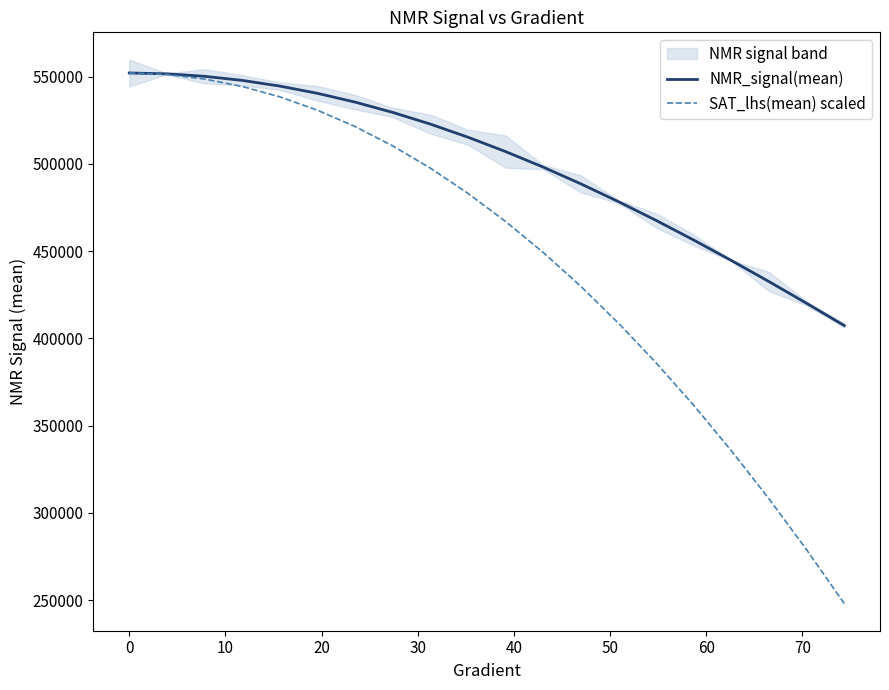

Which series has the largest range (max minus min)?

SAT_lhs(mean) scaled